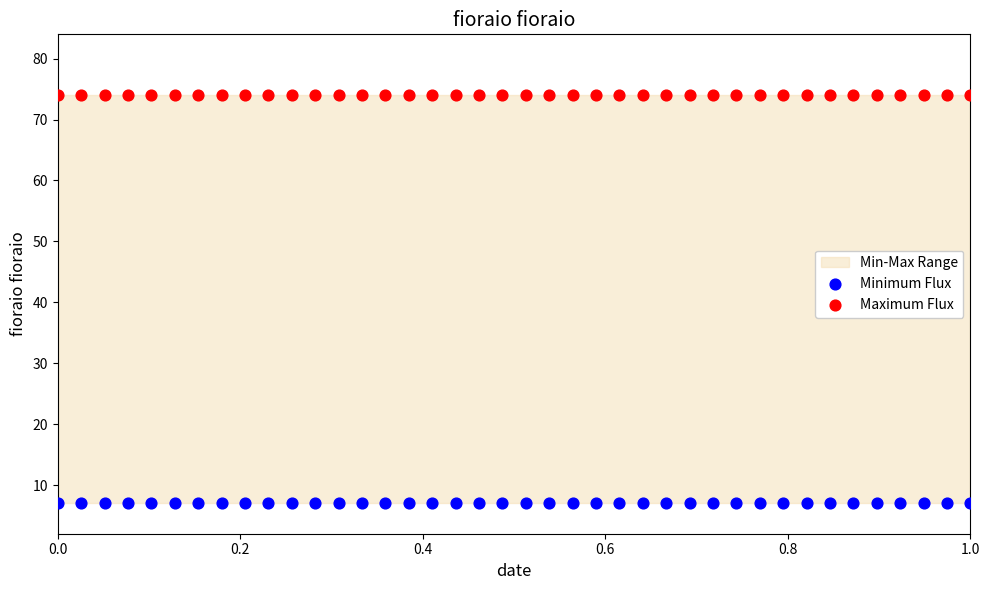

Which series contains the highest Y value?

Maximum Flux